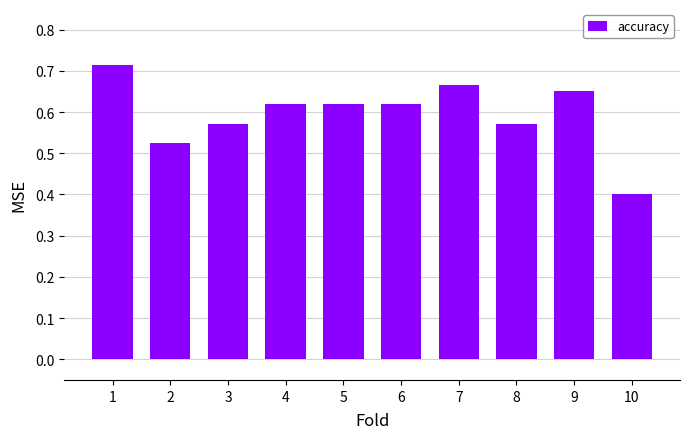

At which label is the value closest to 0?

10